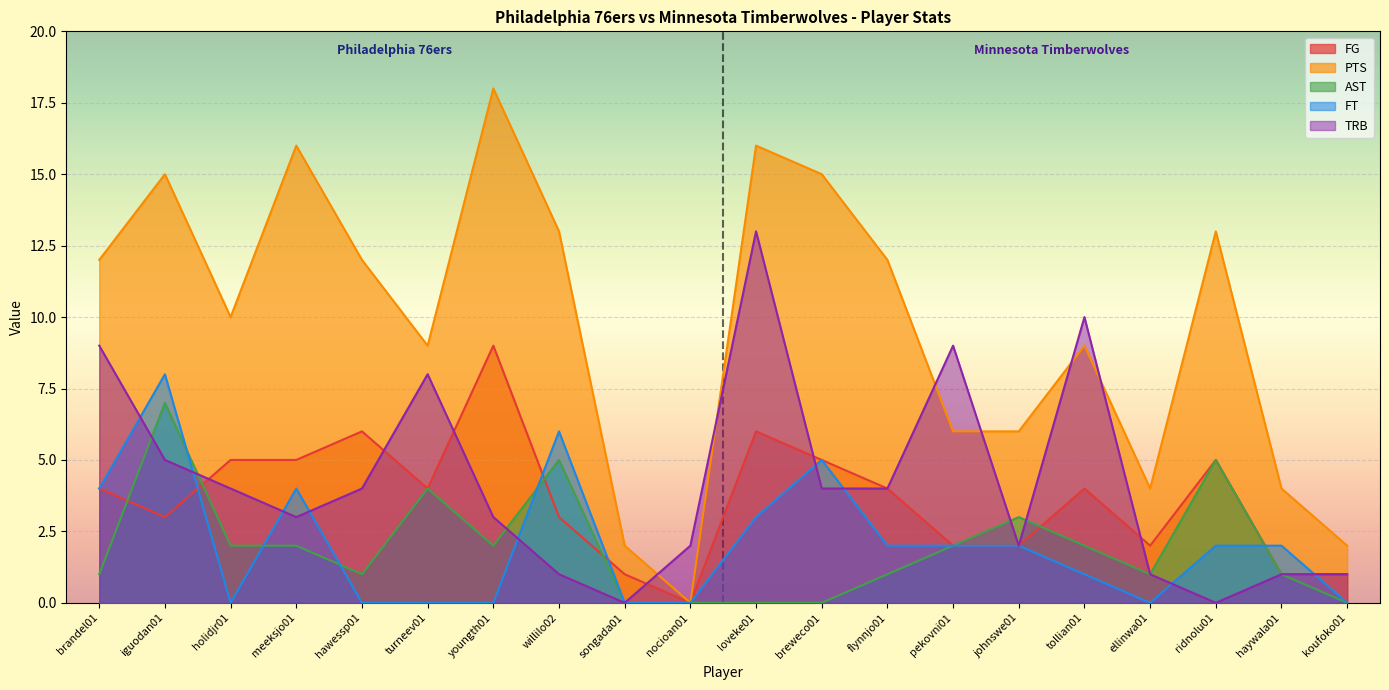

Between which two adjacent categories do FT and FG first intersect?

iguodan01 and holidjr01